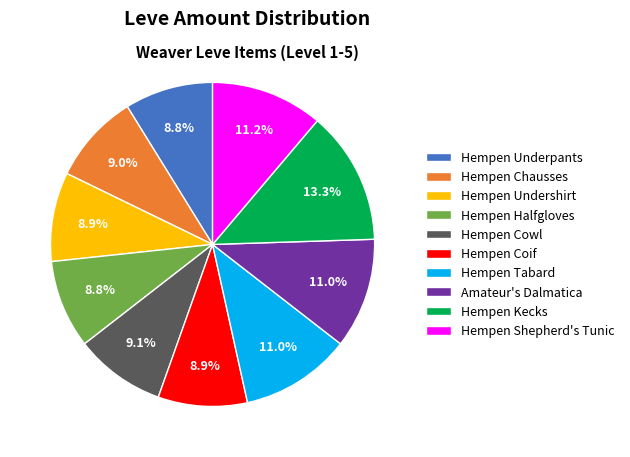

Approximately how many times larger is the value at Hempen Shepherd's Tunic compared to Hempen Tabard?

1.0